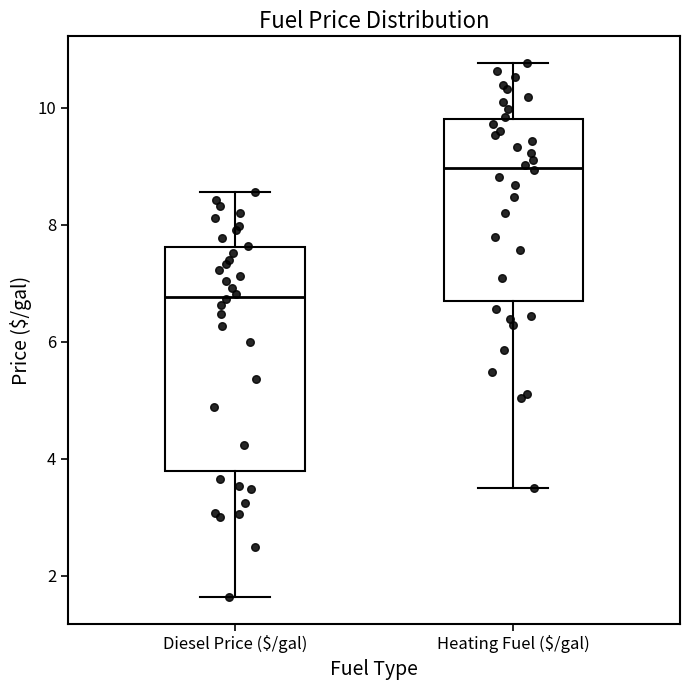

Comparing the boxes themselves (not the whiskers), which one is the tallest?

Diesel Price ($/gal)